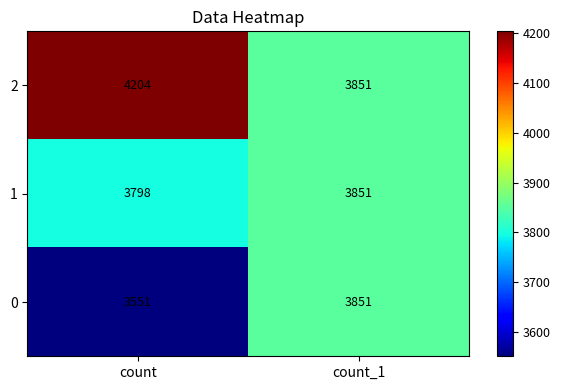

How many distinct data groups are displayed?

3